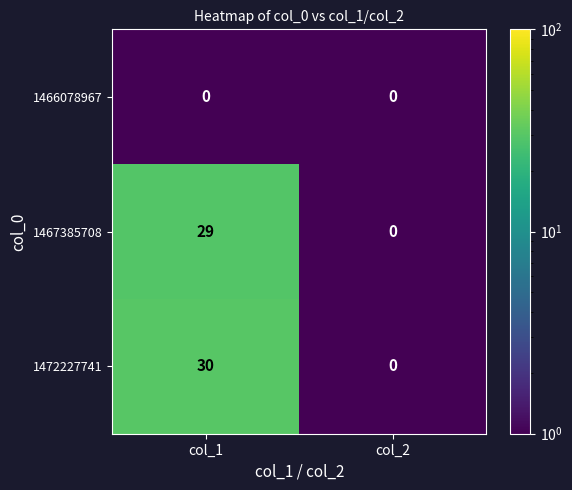

True or false: 1472227741 has a value of 0 at col_2.

True